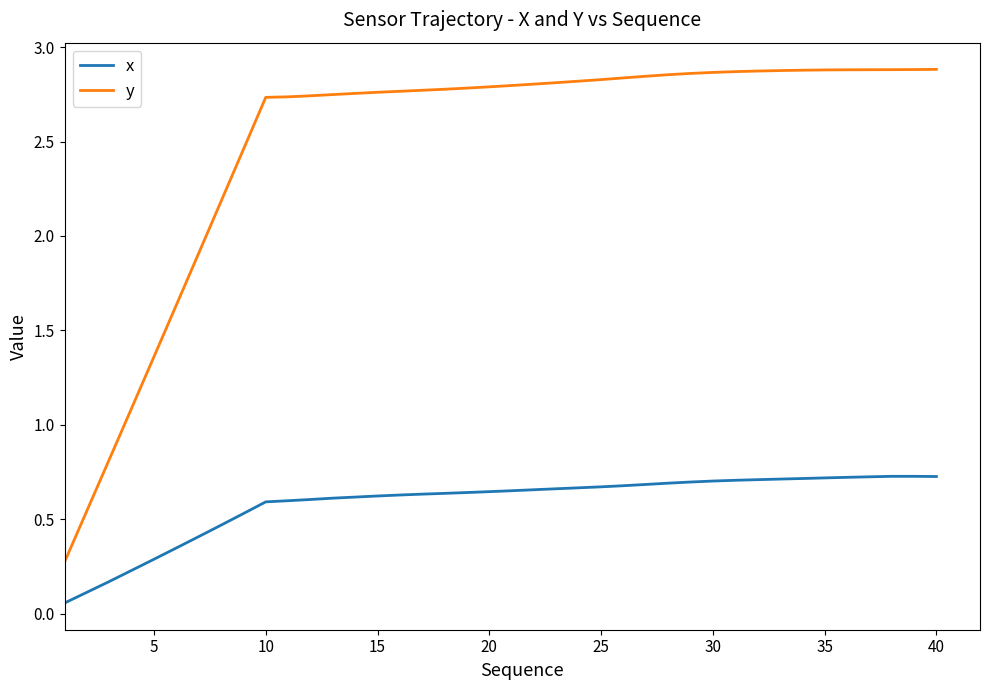

List the series in order of their overall mean, highest first.

y, x